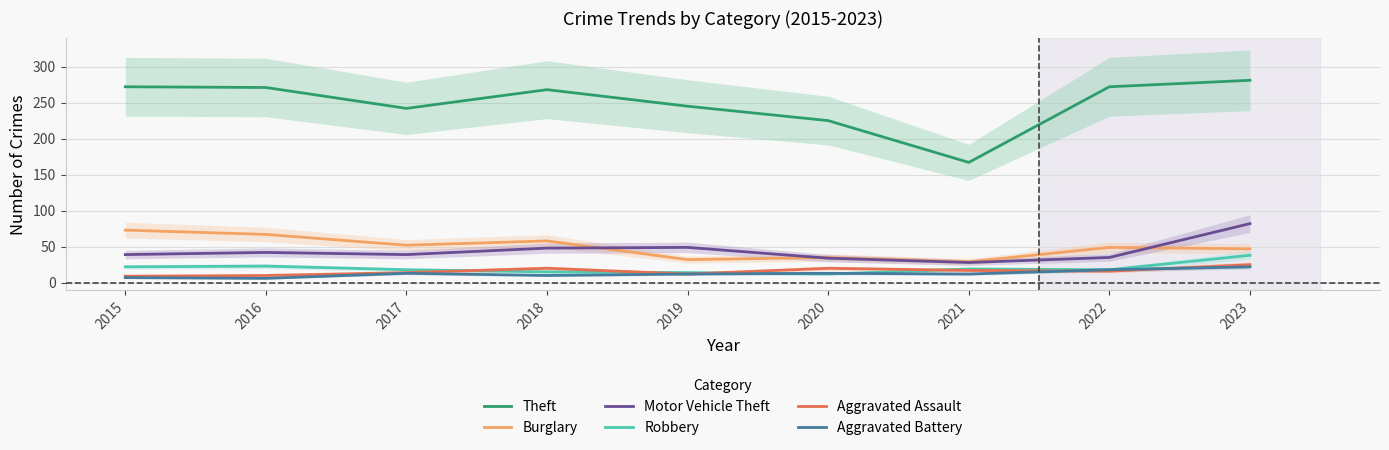

What is the value of the Burglary point at the 6th from the left?

35